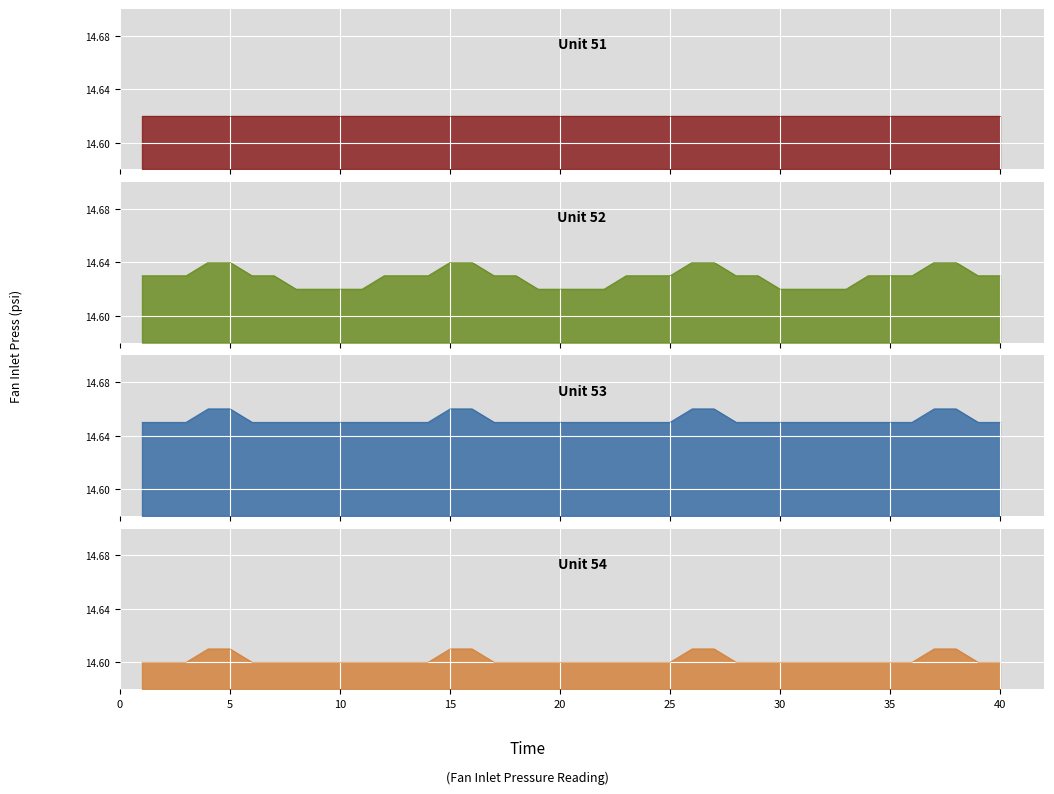

True or false: Unit 53 and Unit 52 cross at least once.

False